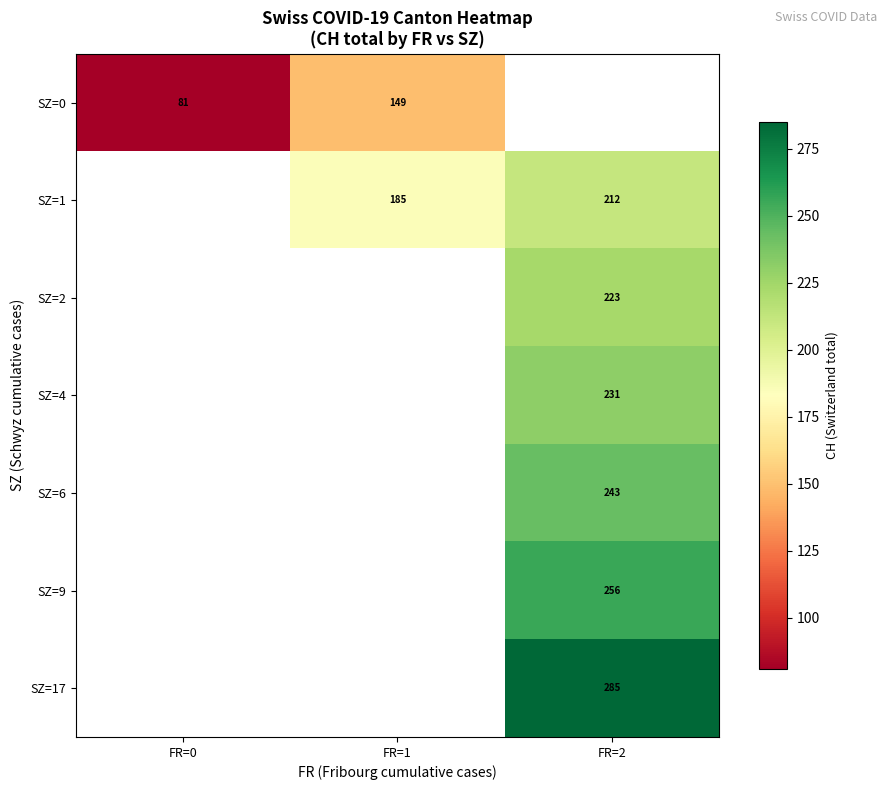

True or false: SZ=1 has a value of 185 at FR=1.

True